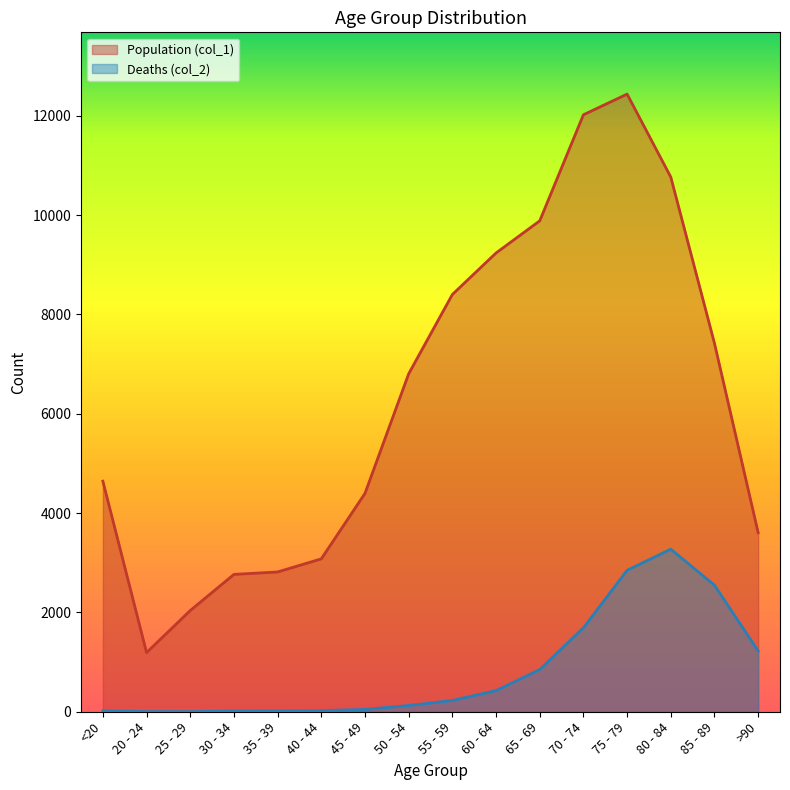

Between 65 - 69 and 70 - 74, which series saw the biggest shift?

Population (col_1)